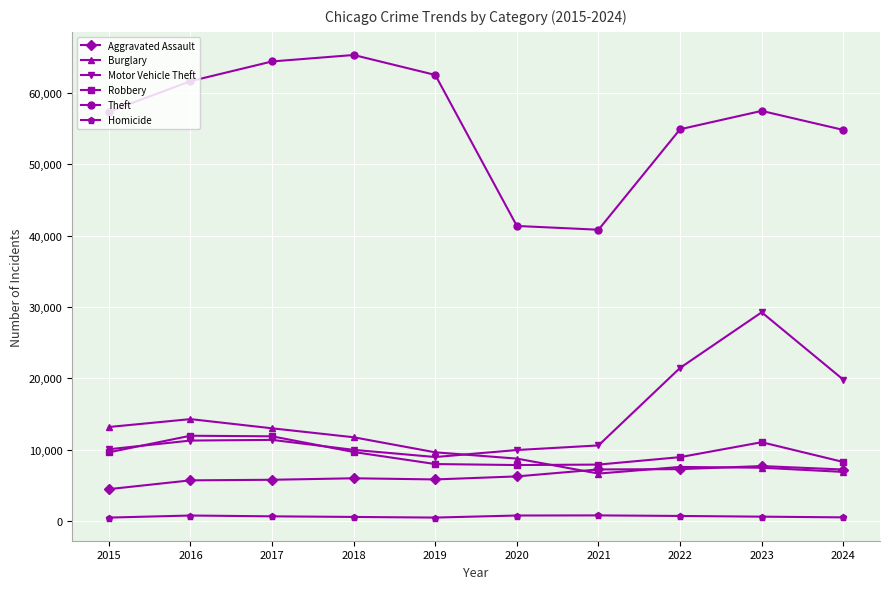

How many distinct data groups are displayed?

6